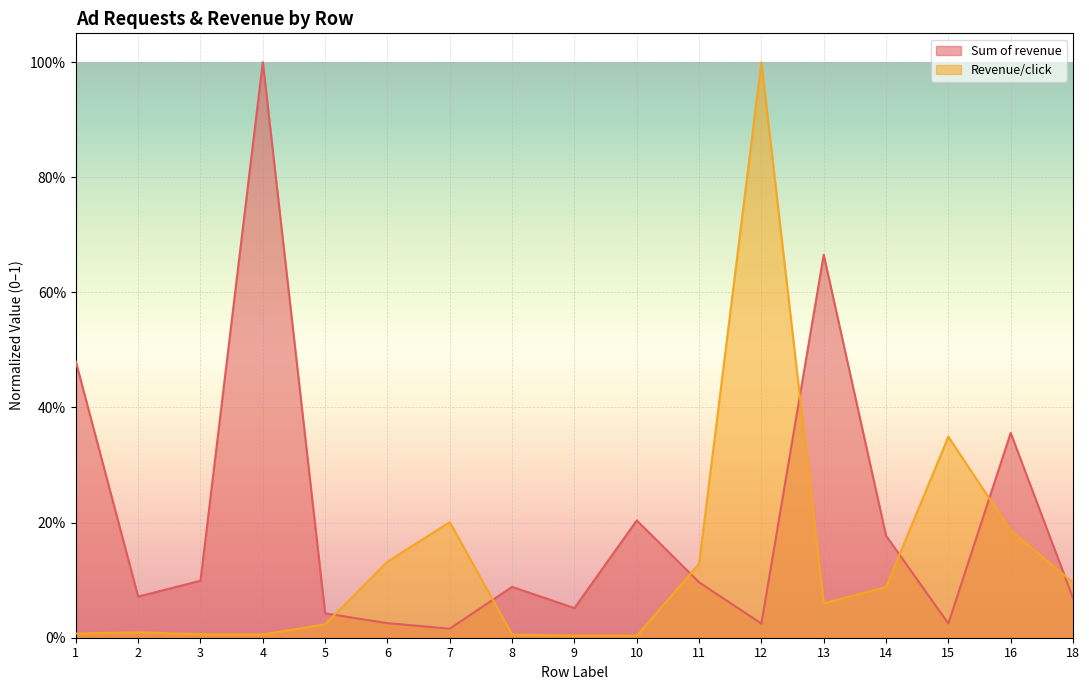

List the series in order of their overall mean, lowest first.

Revenue/click, Sum of revenue